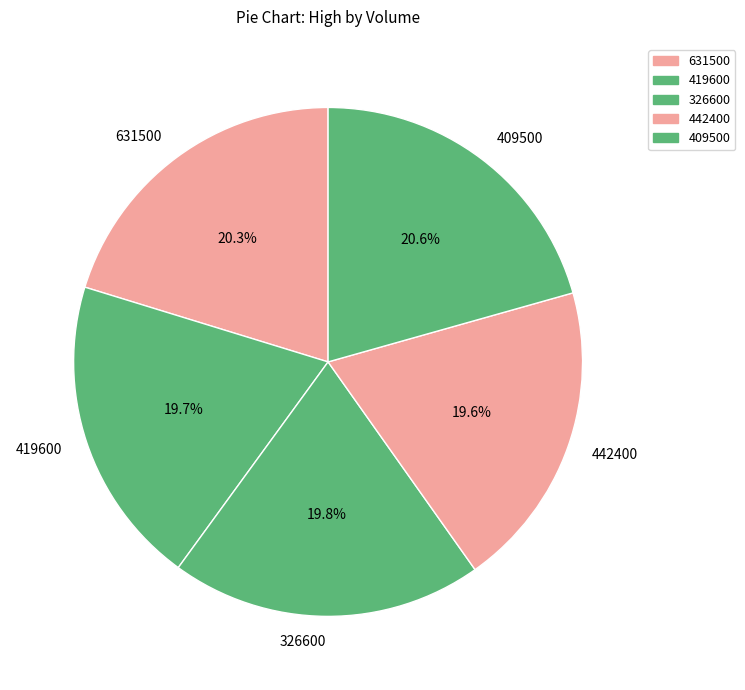

How many slices are in this pie chart?

5